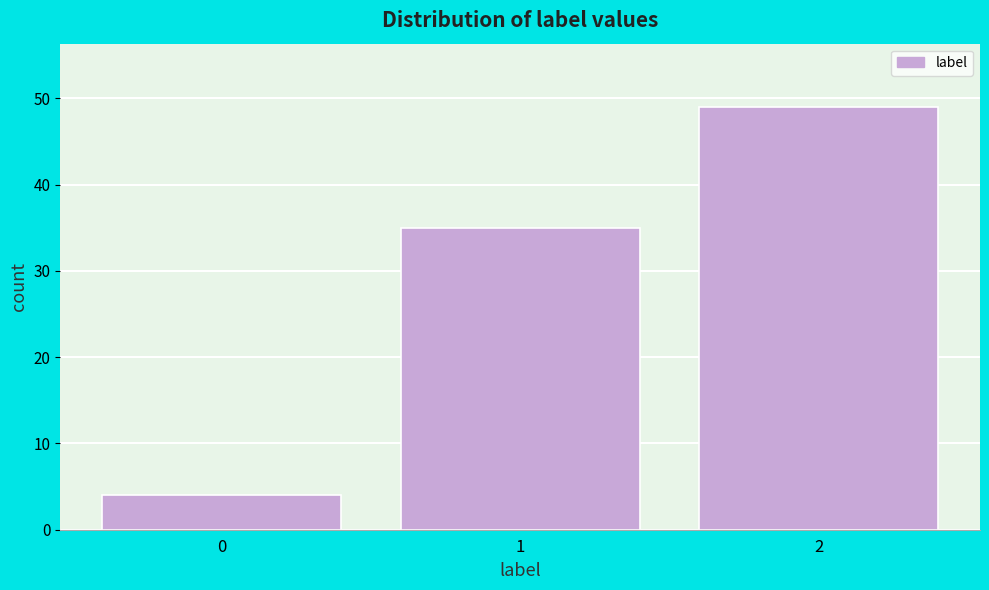

How tall is the bar that spans 0.5 to 1.5 on the x-axis? The values are not printed on the chart, so give them approximately, as read against the axis.

35